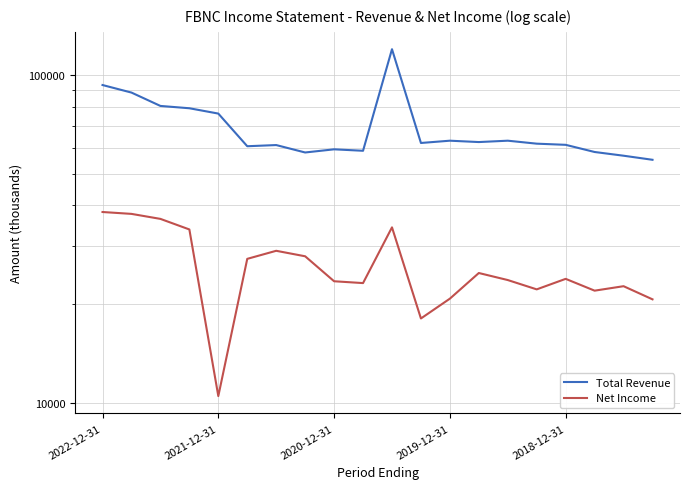

Which series changed the most between 5 and 17?

Net Income